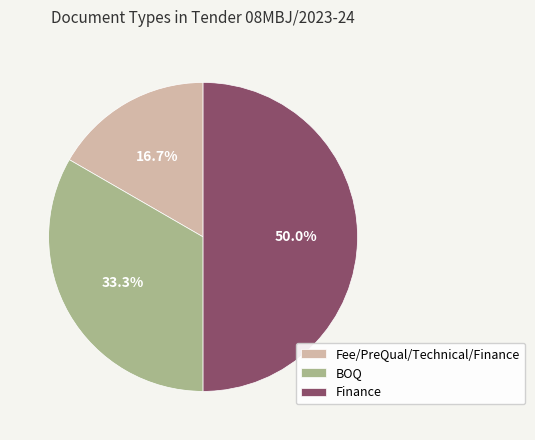

To the nearest percent, what percentage of the pie is Fee/PreQual/Technical/Finance?

17%